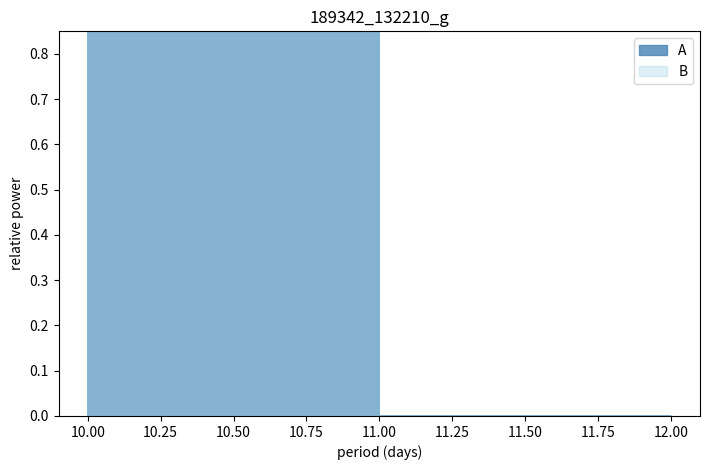

True or false: B and A intersect in this chart.

False